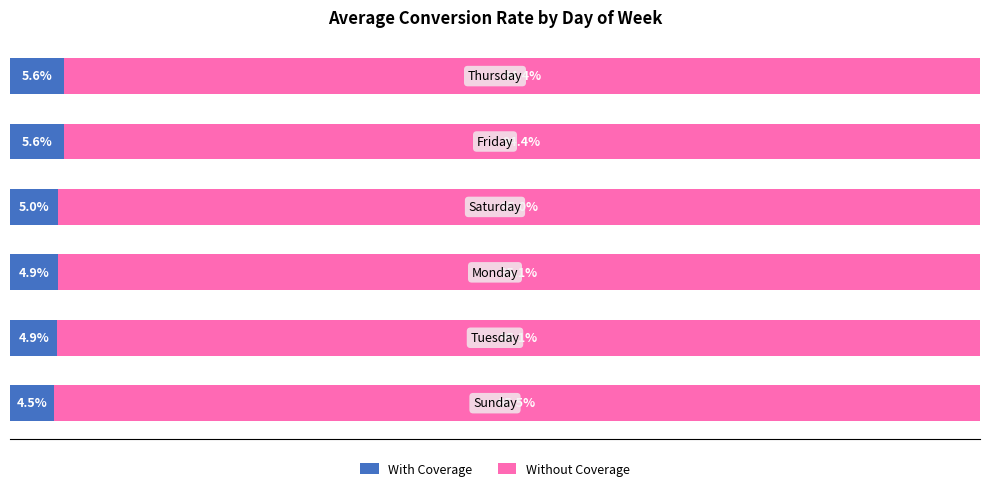

What is the difference between the maximum and minimum values in the With Coverage series?

1.0